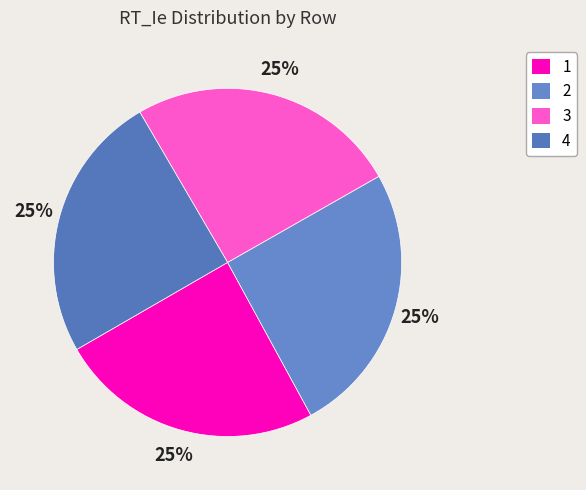

How many segments does this pie chart have?

4